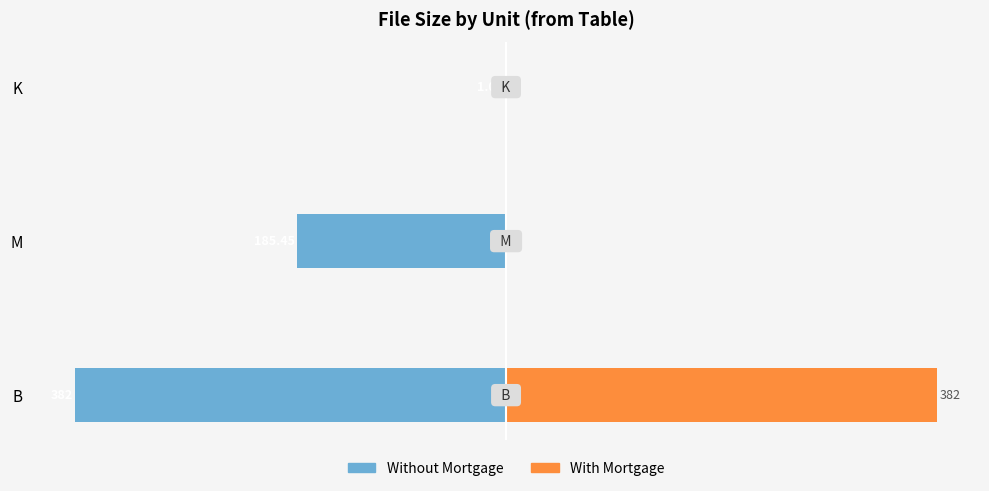

Rank the series at M from highest to lowest value.

With Mortgage, Without Mortgage